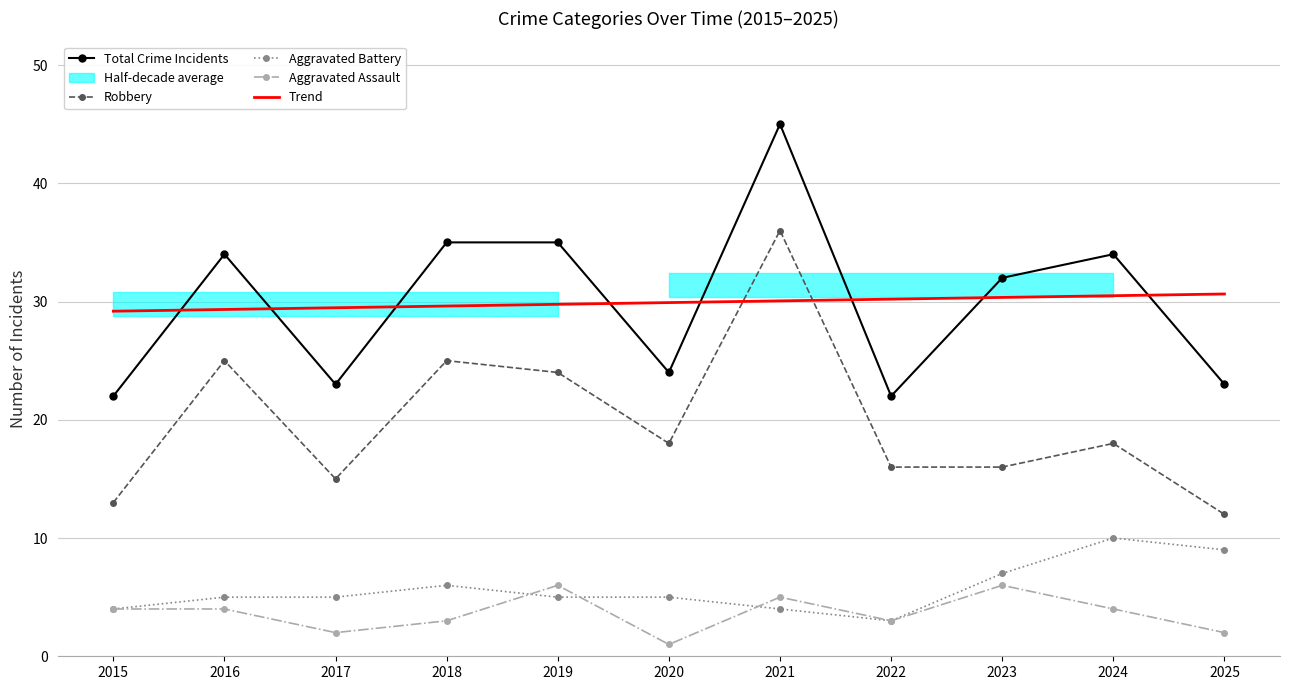

Reading right to left, transcribe all the data shown in this chart.

Total Crime Incidents: 2025=23.0	2024=34.0	2023=32.0	2022=22.0	2021=45.0	2020=24.0	2019=35.0	2018=35.0	2017=23.0	2016=34.0	2015=22.0
Robbery: 2025=12.0	2024=18.0	2023=16.0	2022=16.0	2021=36.0	2020=18.0	2019=24.0	2018=25.0	2017=15.0	2016=25.0	2015=13.0
Aggravated Battery: 2025=9.0	2024=10.0	2023=7.0	2022=3.0	2021=4.0	2020=5.0	2019=5.0	2018=6.0	2017=5.0	2016=5.0	2015=4.0
Aggravated Assault: 2025=2.0	2024=4.0	2023=6.0	2022=3.0	2021=5.0	2020=1.0	2019=6.0	2018=3.0	2017=2.0	2016=4.0	2015=4.0
Trend: 2025=30.6	2024=30.5	2023=30.3	2022=30.2	2021=30.1	2020=29.9	2019=29.8	2018=29.6	2017=29.5	2016=29.3	2015=29.2